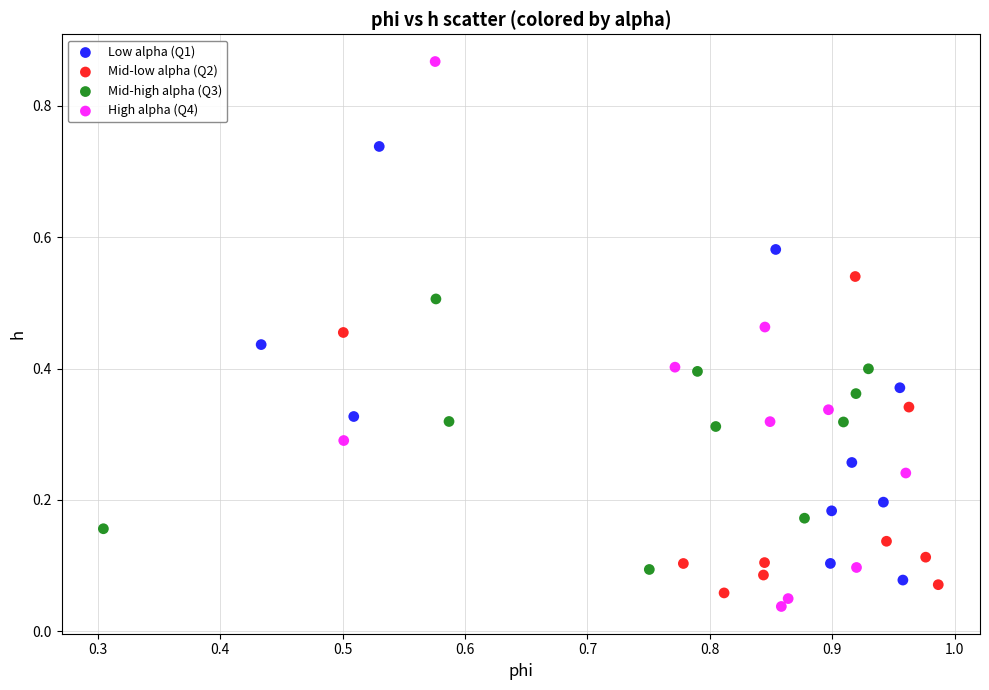

Which series contains the highest Y value?

High alpha (Q4)